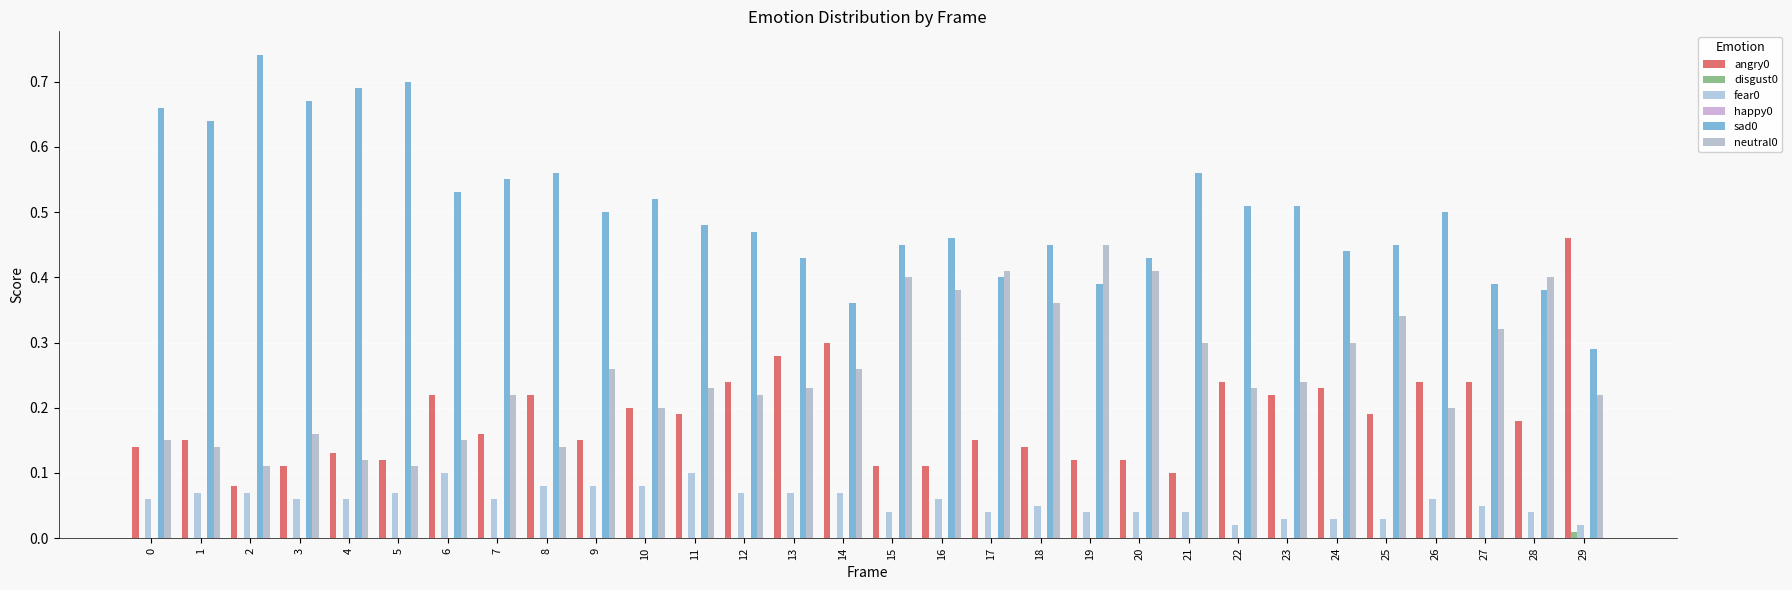

Which series has the widest spread of values?

sad0